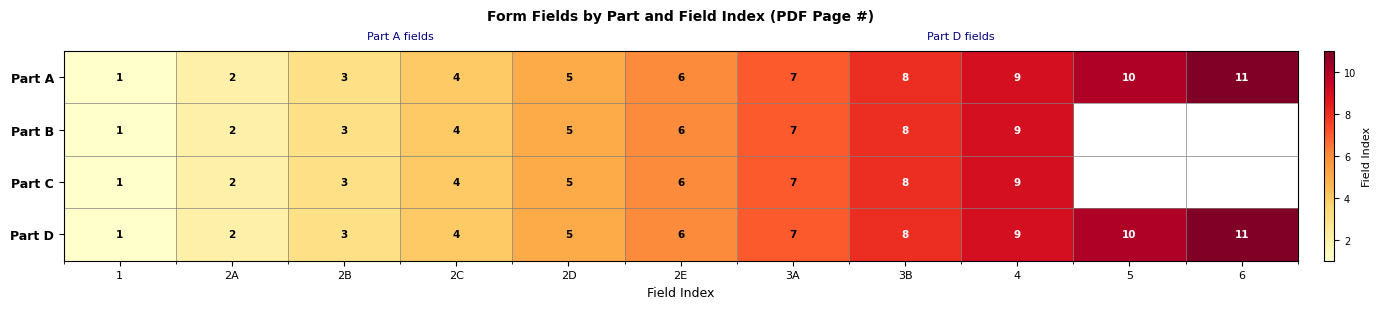

The value of Part D at 5 is 10.0. True or false?

True